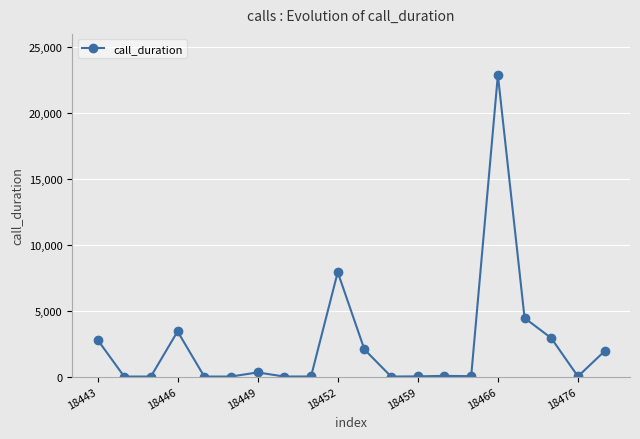

What is the average value?

2441